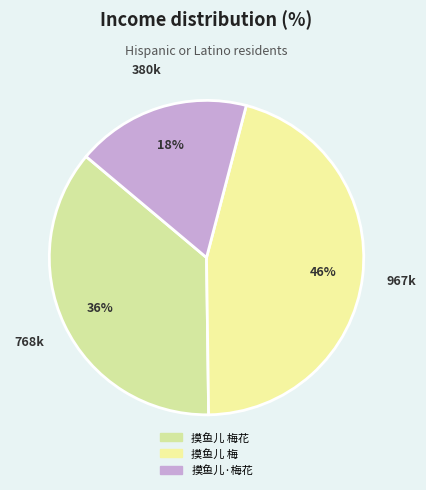

Does 摸鱼儿·梅花 represent more than half of the total?

No